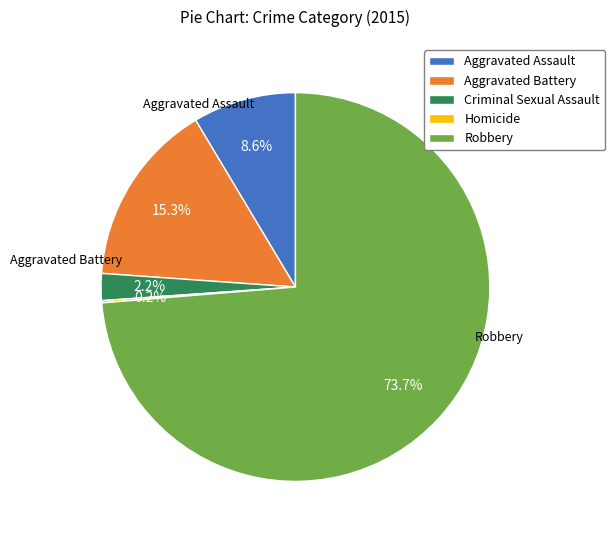

To the nearest percent, what is the combined percentage of Robbery and Criminal Sexual Assault?

76%